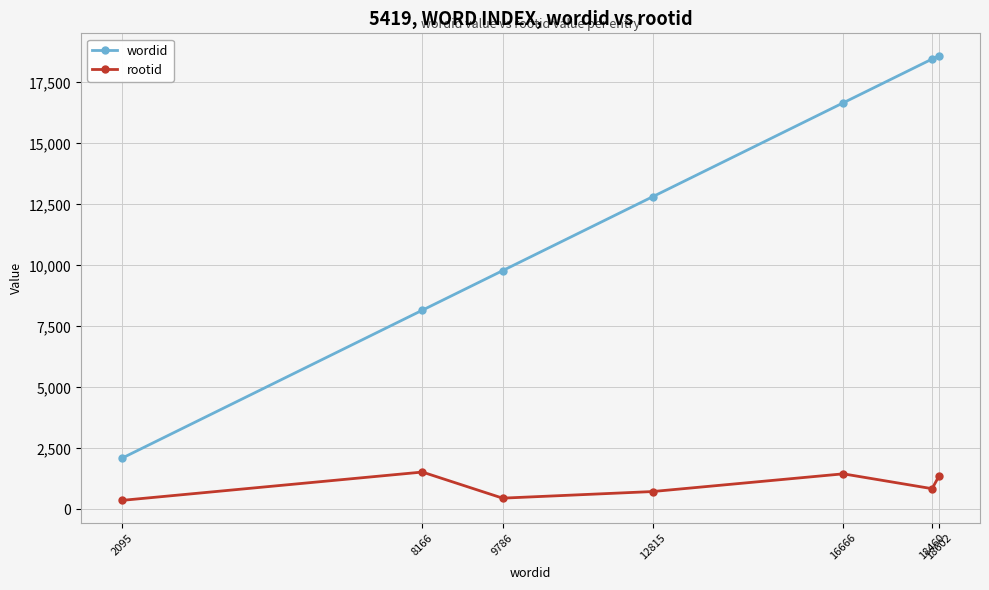

Which series has the largest total across all categories?

wordid